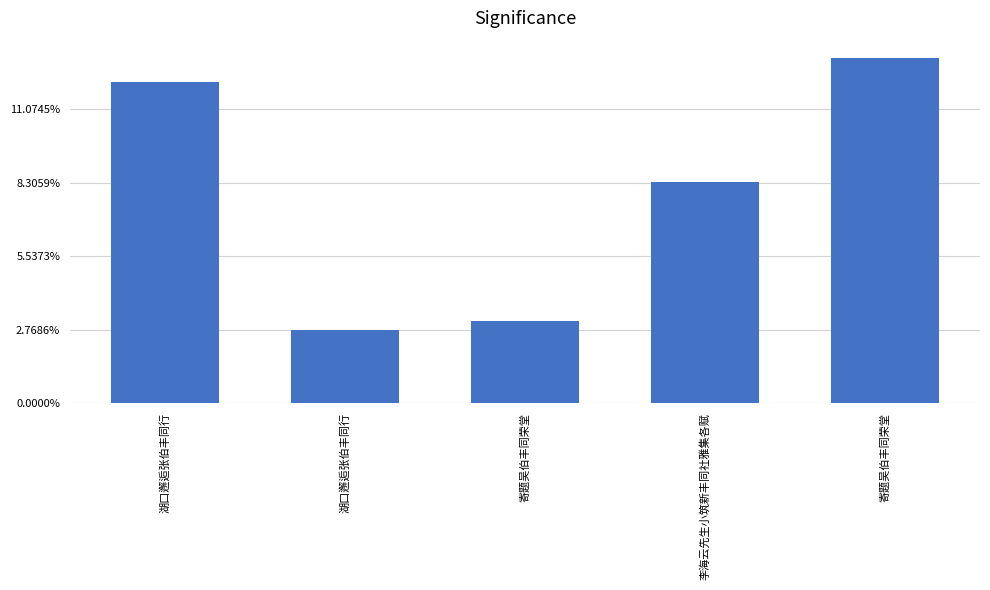

Where does the data first go above 601219?

湖口邂逅张伯丰同行